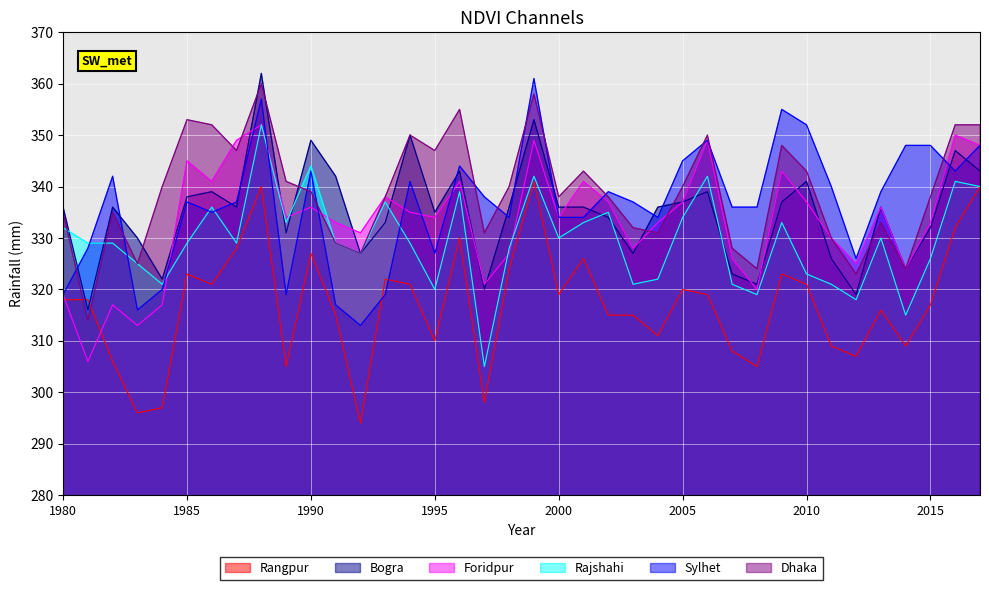

How many series are shown in this chart?

6